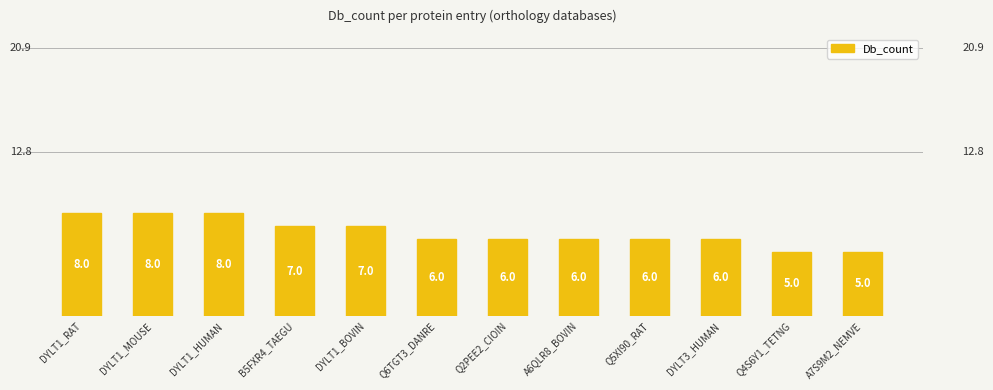

What is the difference between the maximum and minimum values?

3